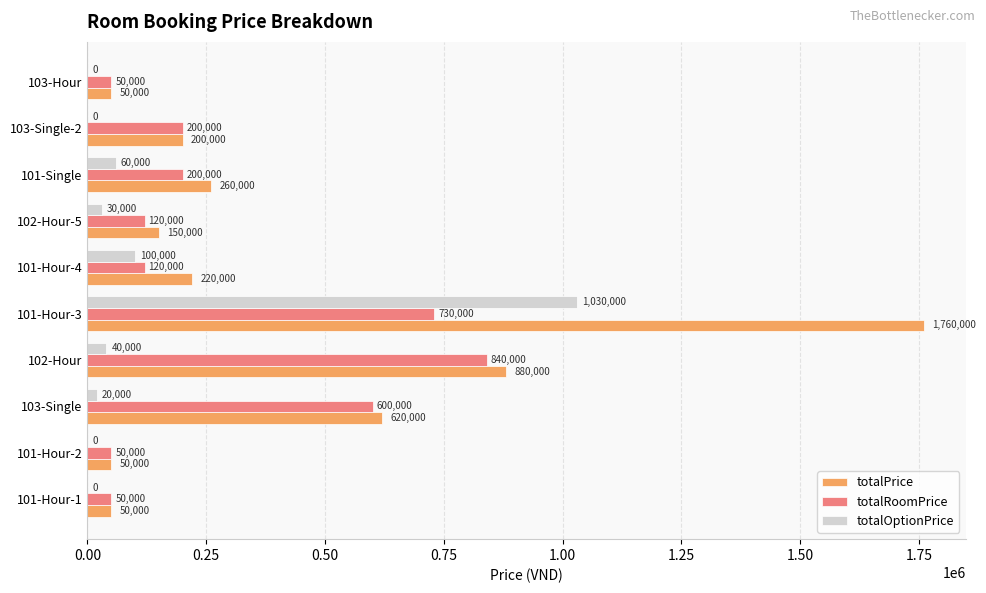

Which series has the largest range (max minus min)?

totalPrice